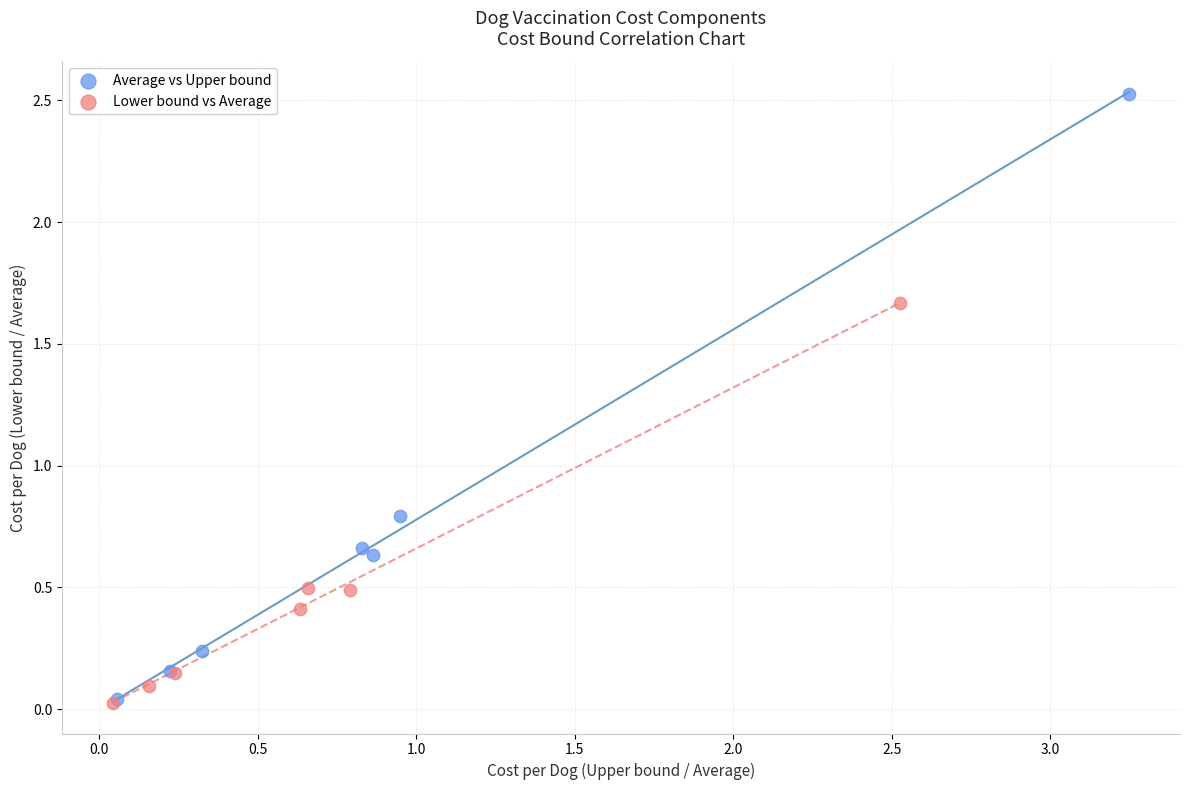

Which series contains the highest Y value?

Average vs Upper bound